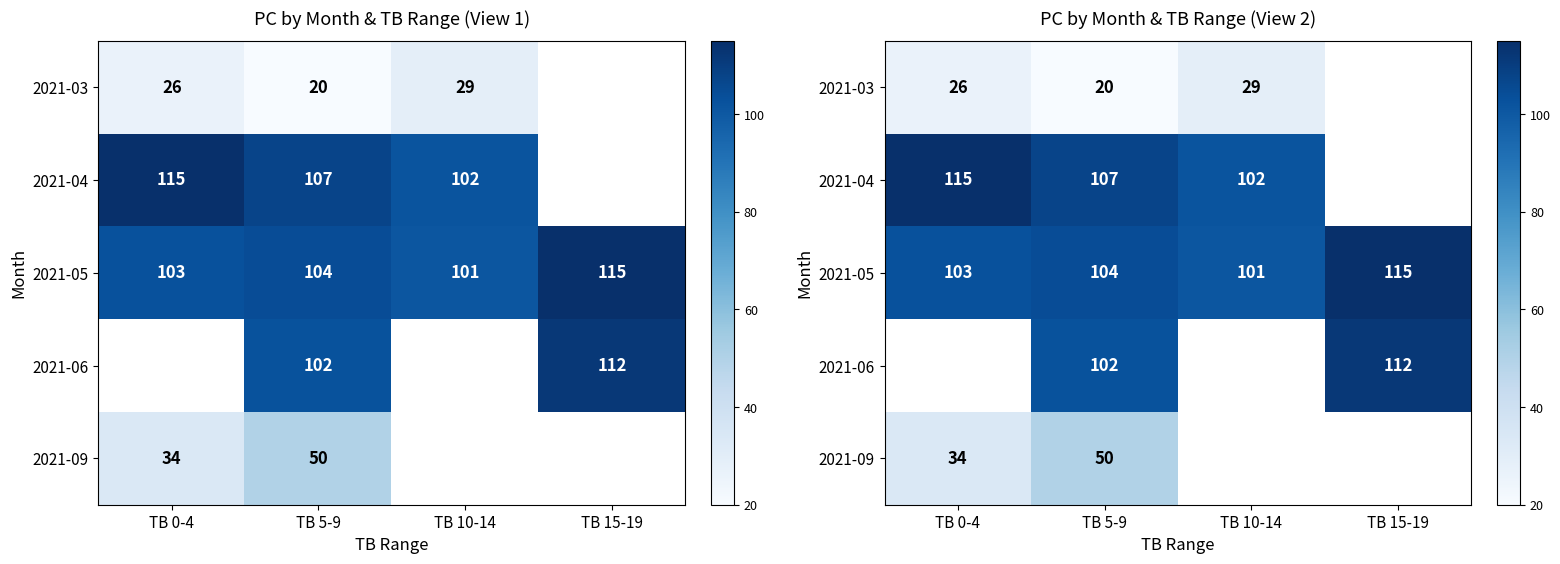

How many values in the 2021-05 series exceed 104?

2